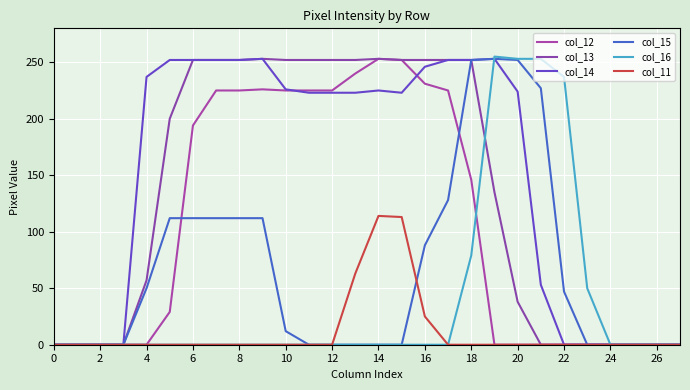

True or false: col_11 has more than 2 points higher than both neighbors.

False